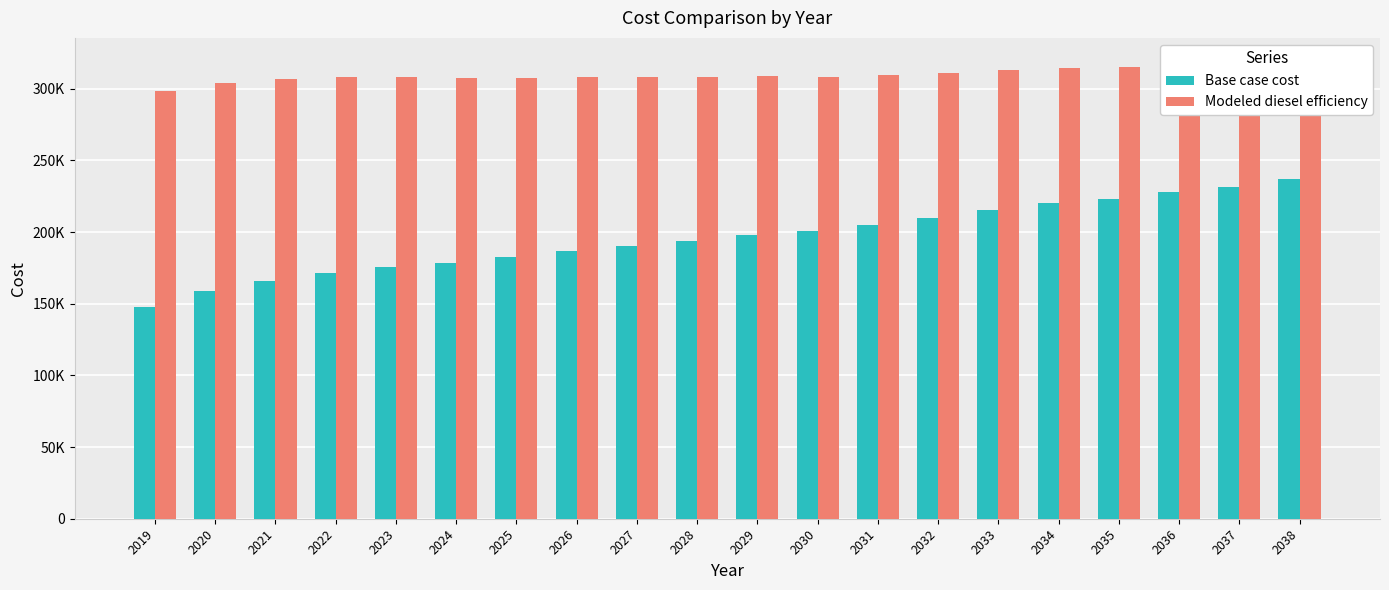

What is the total value across all series at 2019?

446221.2